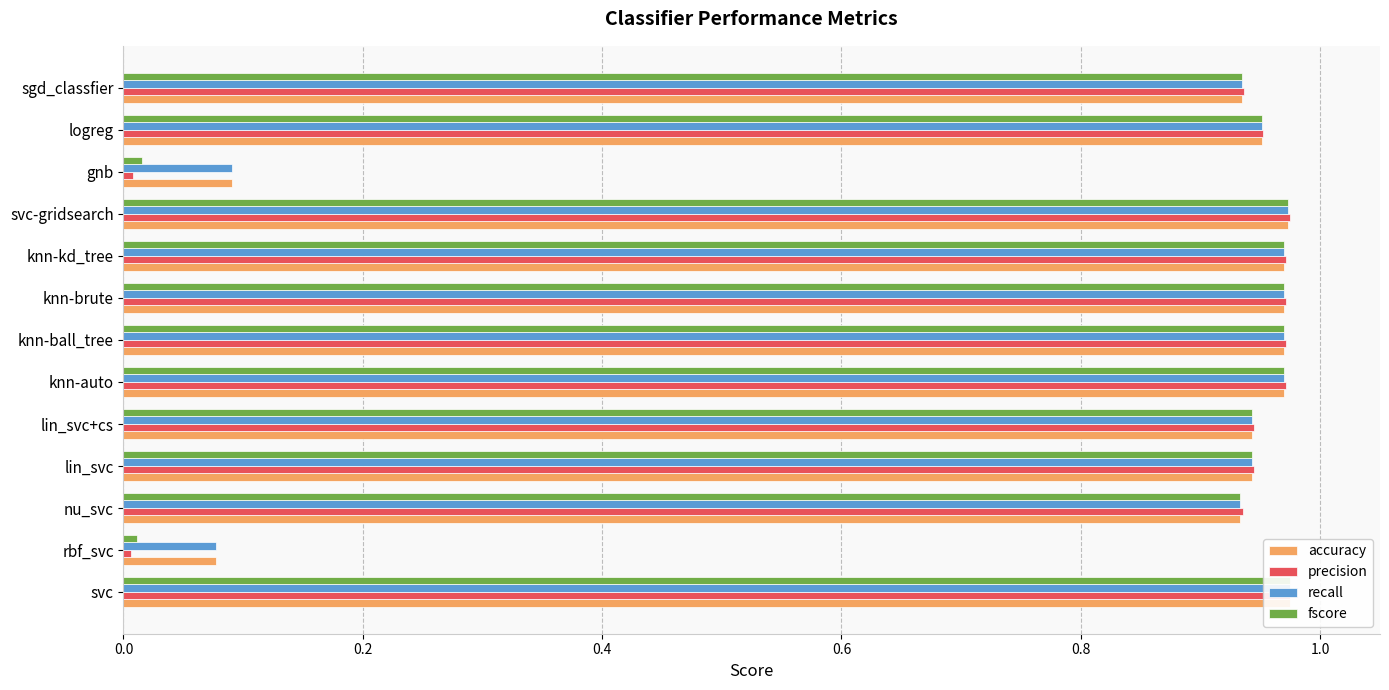

The value of precision at lin_svc is 0.9. True or false?

True